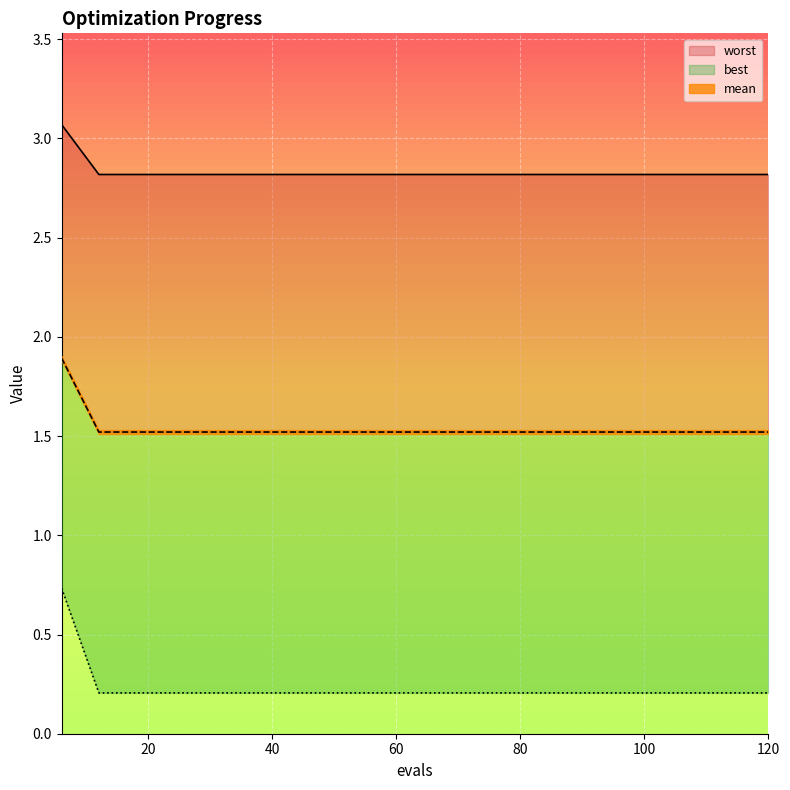

The value of best at 108 is 1.4. True or false?

False